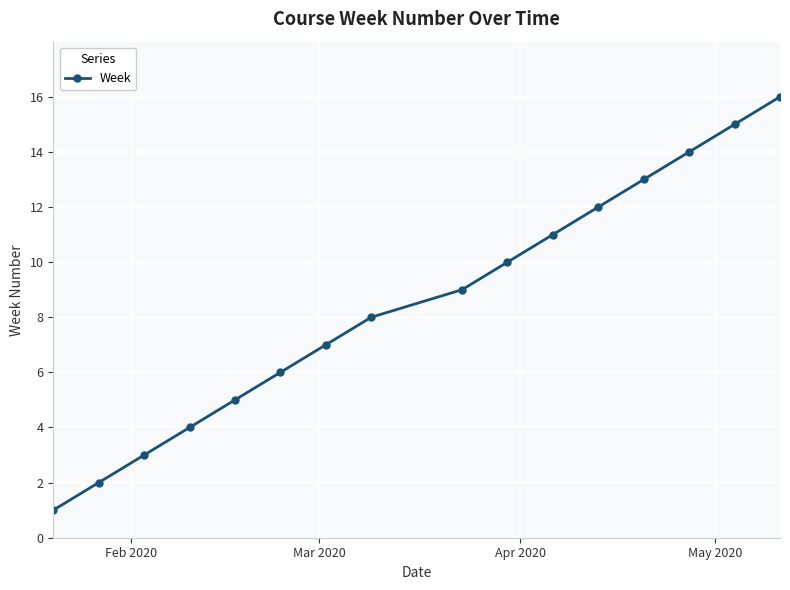

What is the minimum value shown in the chart?

1